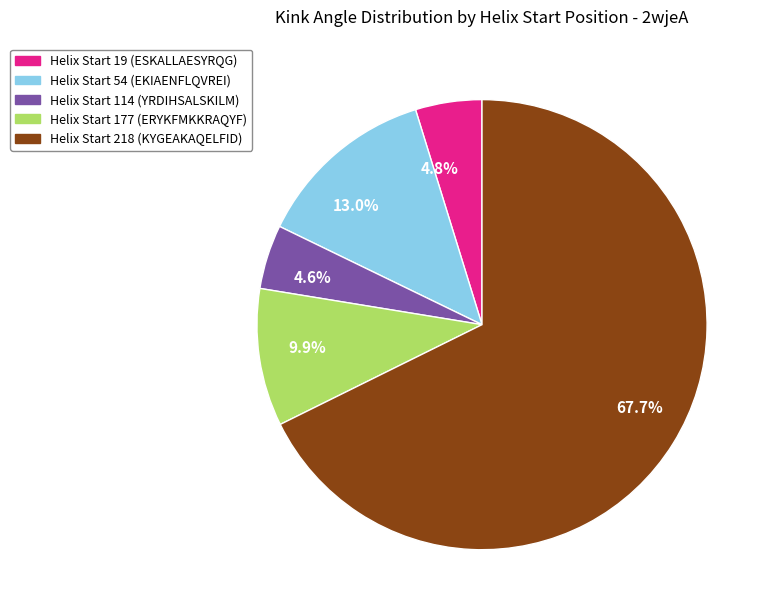

Is there a majority slice in this chart?

Yes